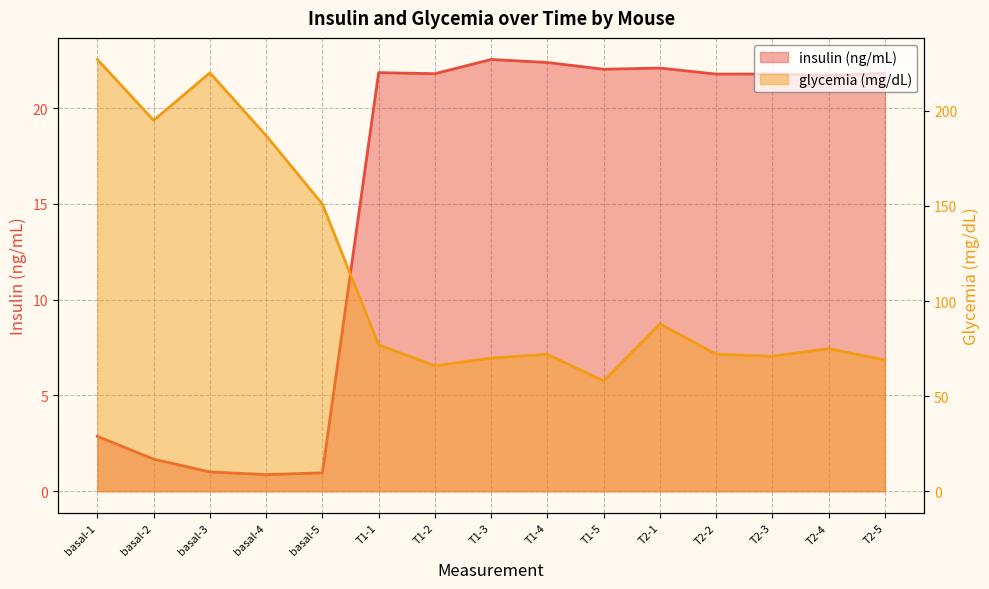

How many distinct data groups are displayed?

2